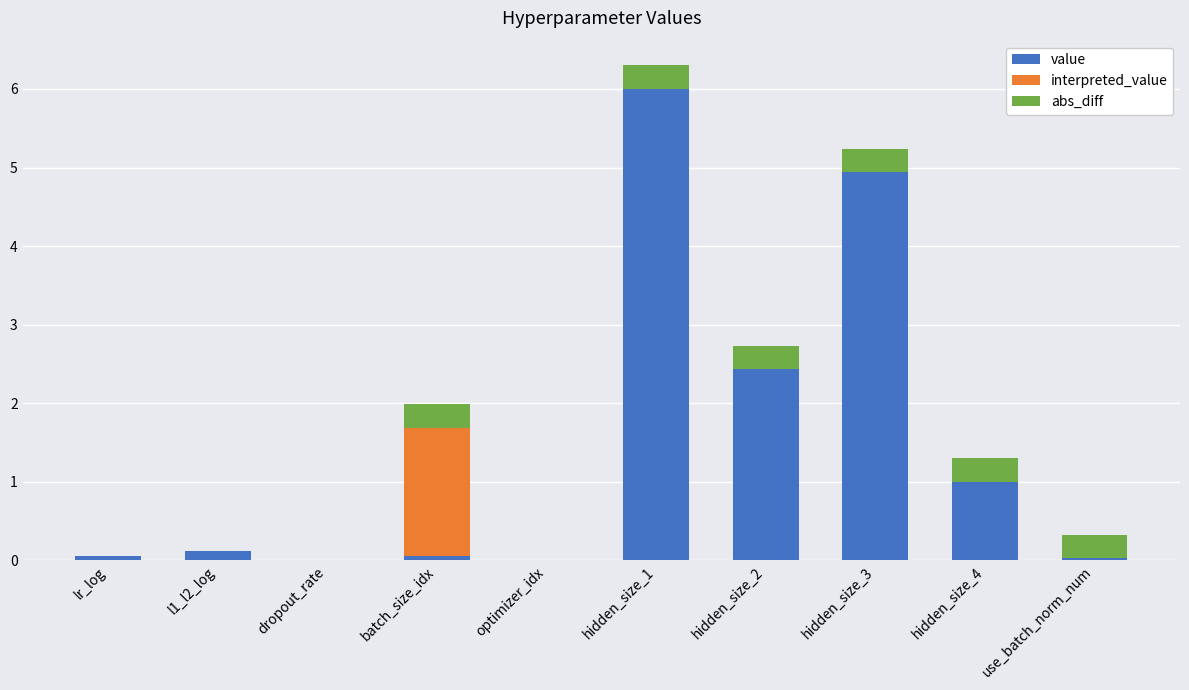

What is the highest value of the value series?

6.0